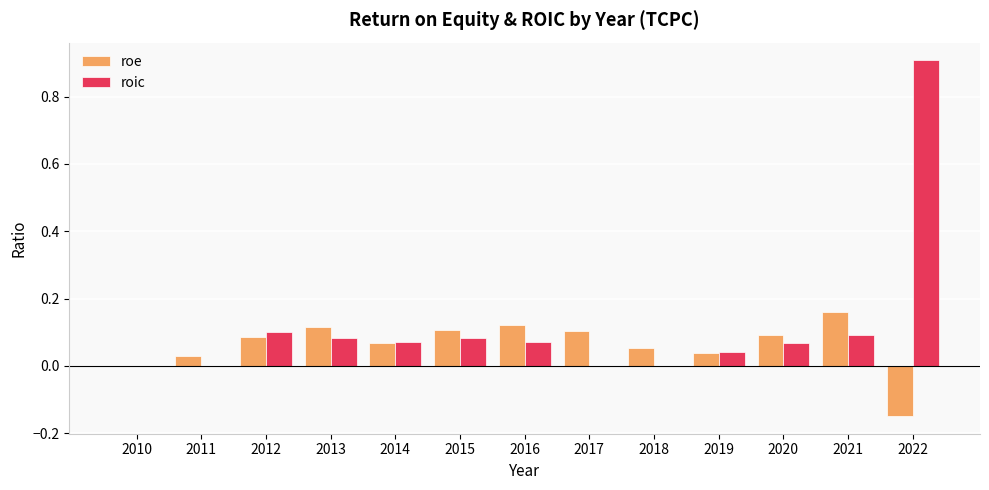

The value of roe at 2015 is 0.1. True or false?

True